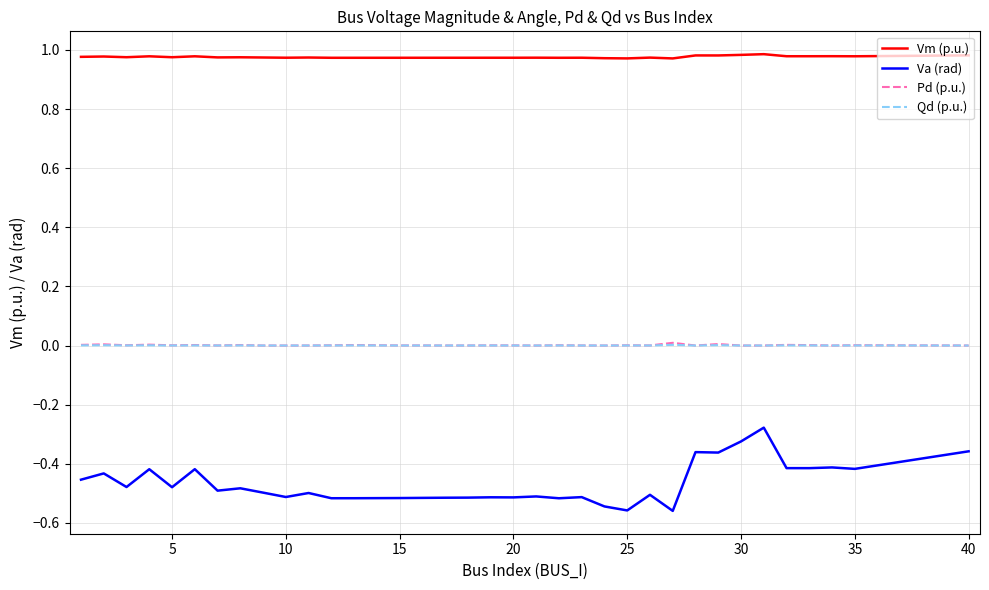

True or false: Pd (p.u.) and Vm (p.u.) intersect in this chart.

False